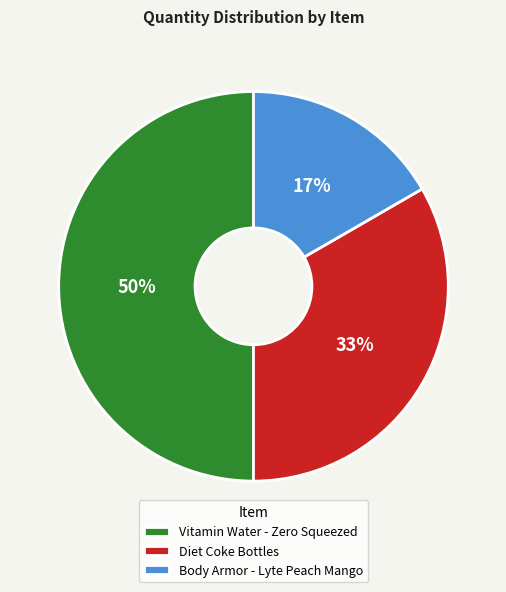

To the nearest percent, what is the difference between the largest and smallest slice percentages?

33%